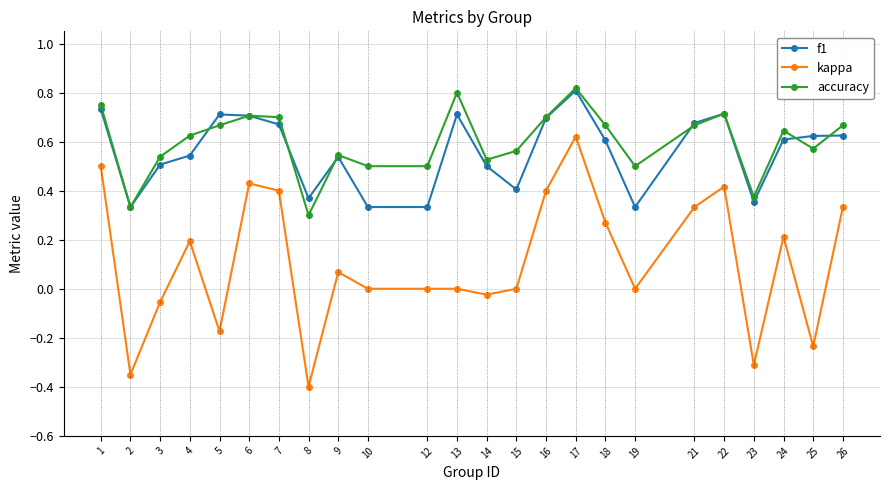

Which series has the widest spread of values?

kappa